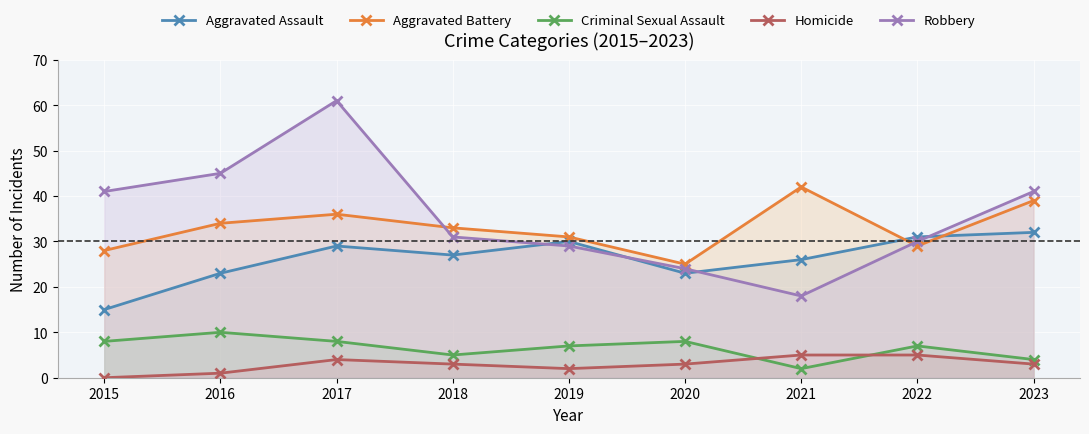

What are all the series names shown in the legend?

Aggravated Assault, Aggravated Battery, Criminal Sexual Assault, Homicide, Robbery